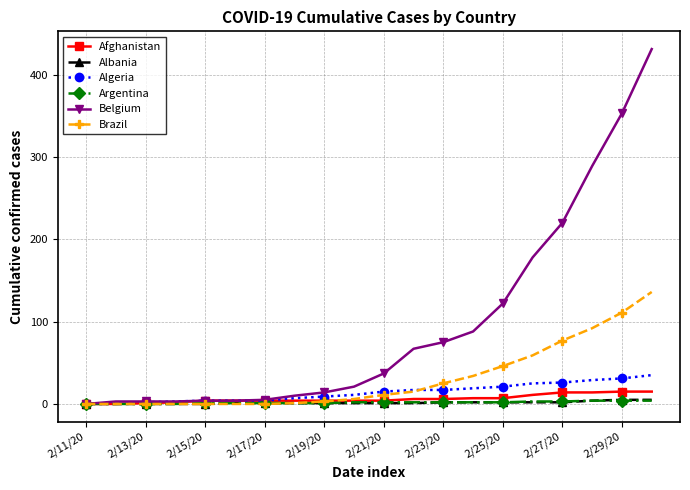

What is the highest value of the Brazil series?

136